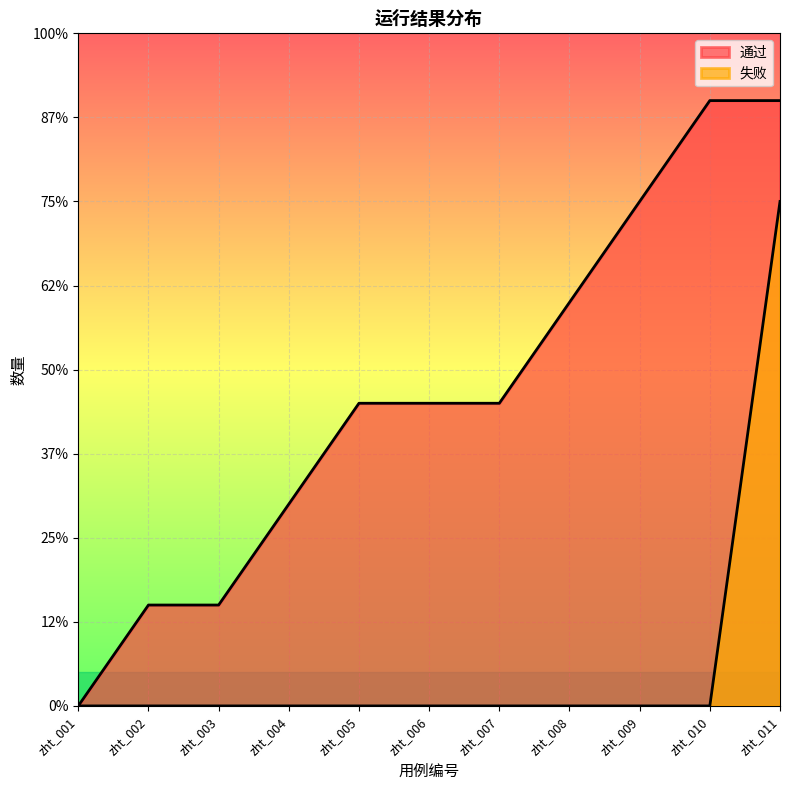

Rank the categories by value from lowest to highest.

zht_001, zht_002, zht_003, zht_004, zht_005, zht_006, zht_007, zht_008, zht_009, zht_010, zht_011